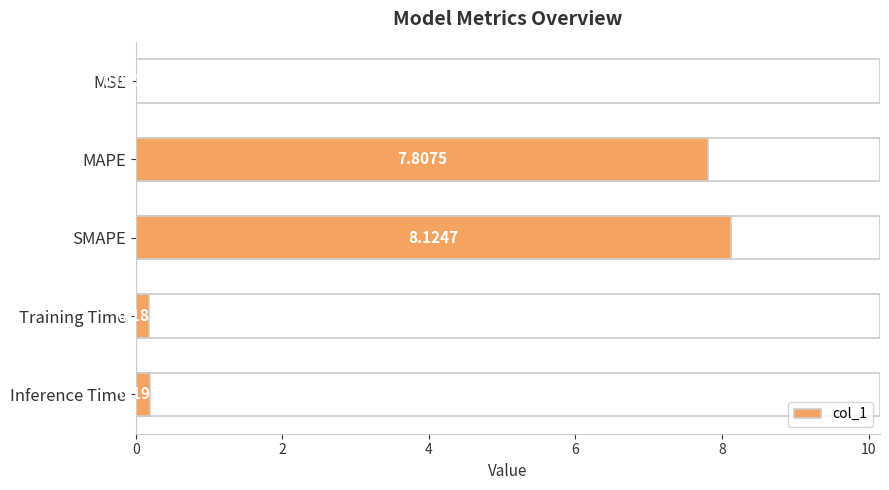

What is the change in value from SMAPE to Inference Time?

-7.9